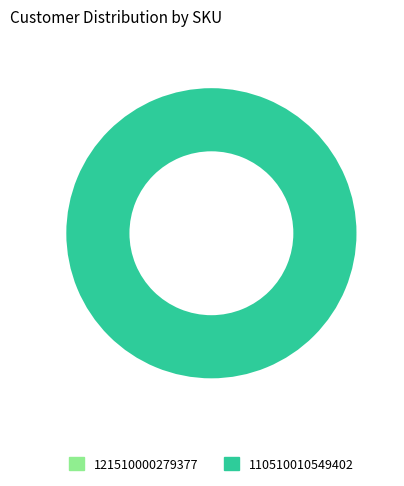

Is it true that 121510000279377 is 9% of the pie?

False